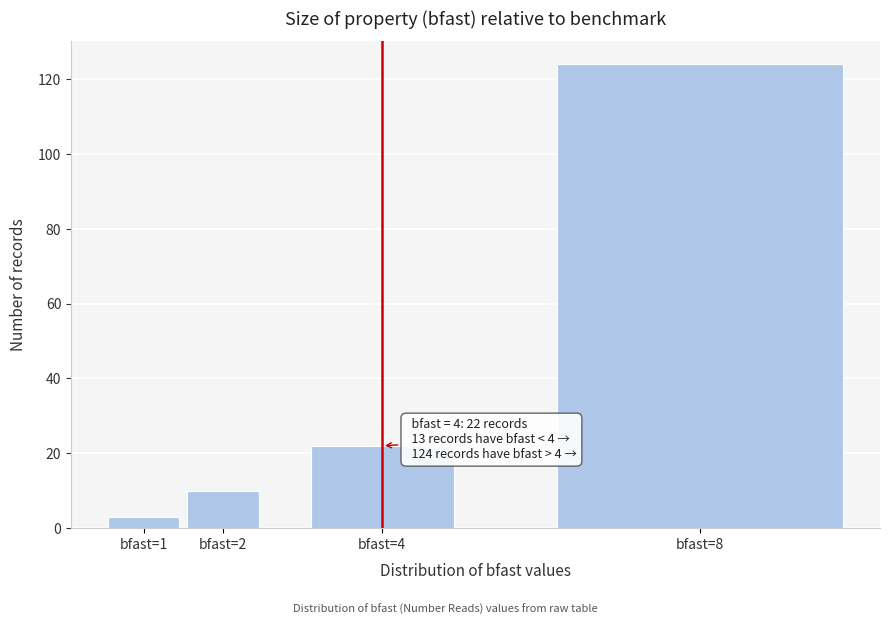

Reading left to right, list all the values displayed in this chart.

bfast=1=3	bfast=2=10	bfast=4=22	bfast=8=124